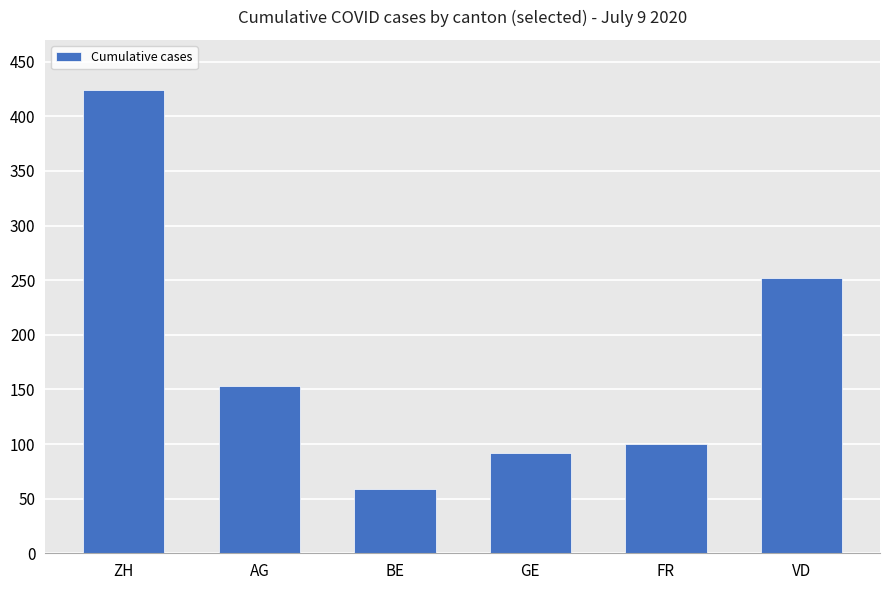

The chart shows a value of 207 at AG. True or false?

False